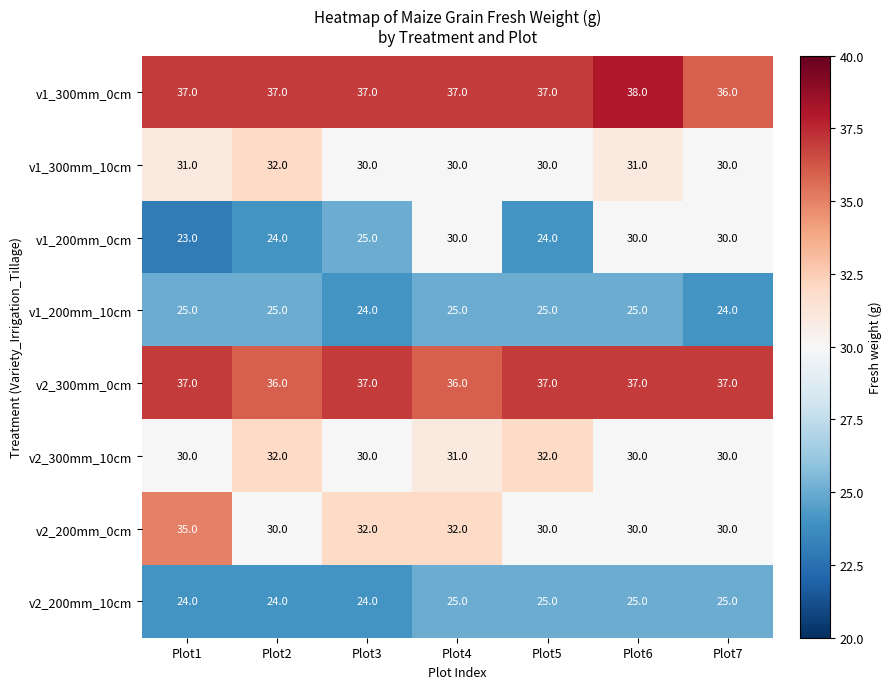

What is the greatest value displayed?

38